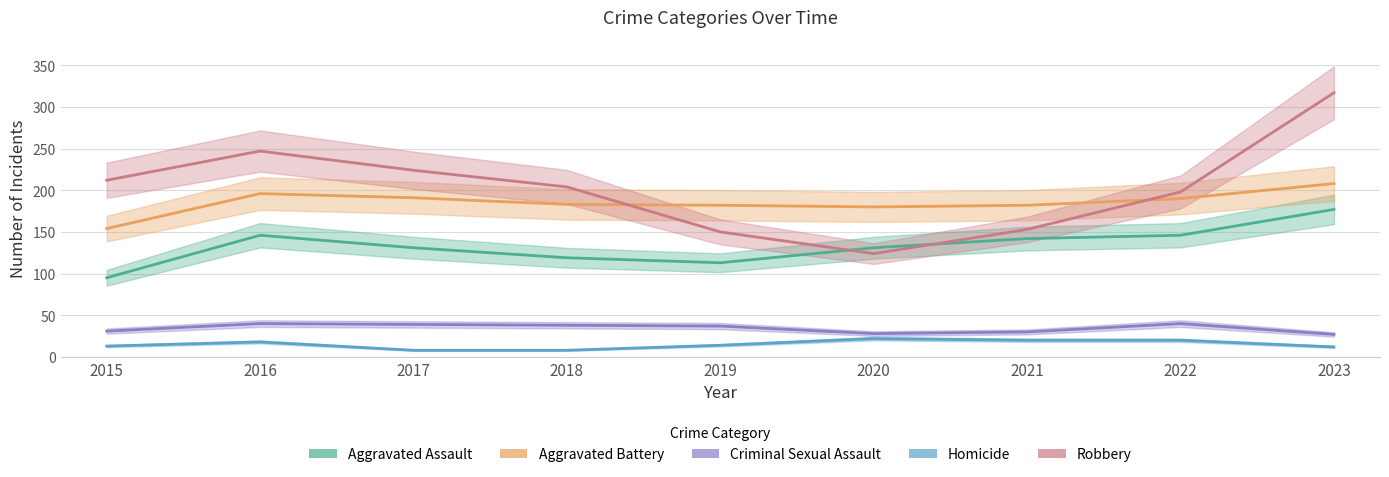

Is it true that Aggravated Battery equals 183 at 2018?

True